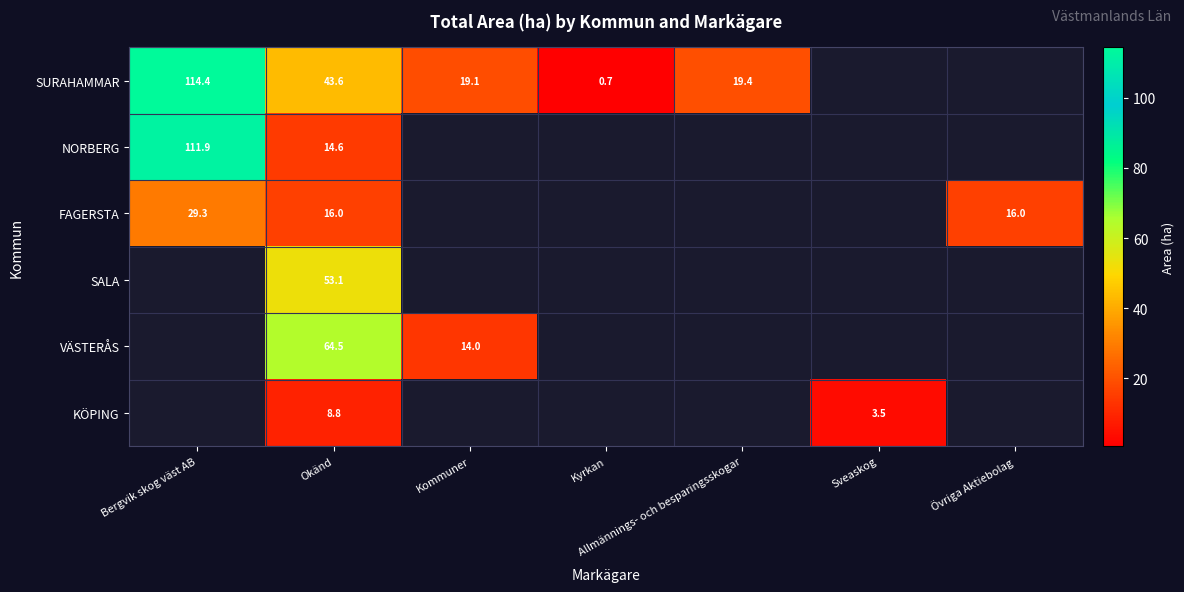

What is the sum of the SURAHAMMAR values at Allmännings- och besparingsskogar and Bergvik skog väst AB?

133.8